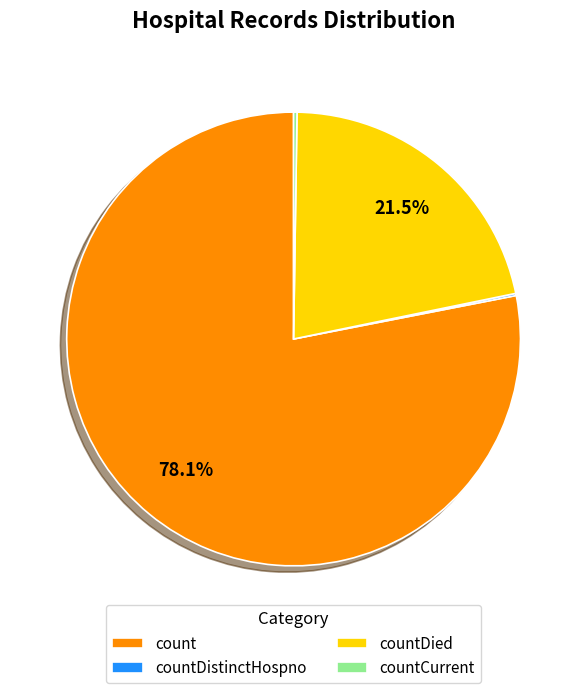

Does any single category account for the majority?

Yes